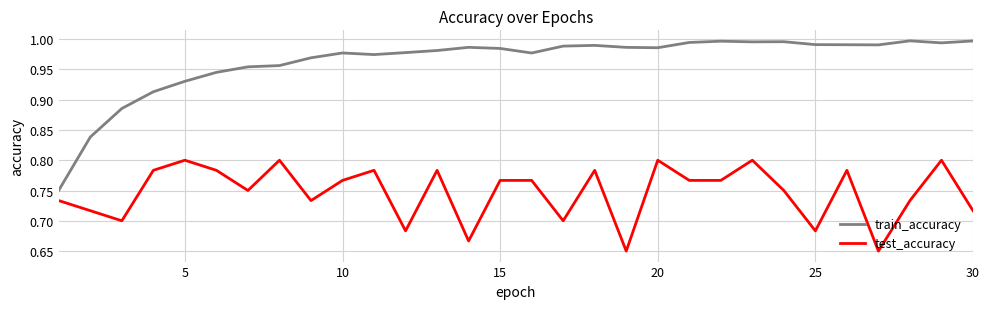

True or false: test_accuracy and train_accuracy intersect in this chart.

False